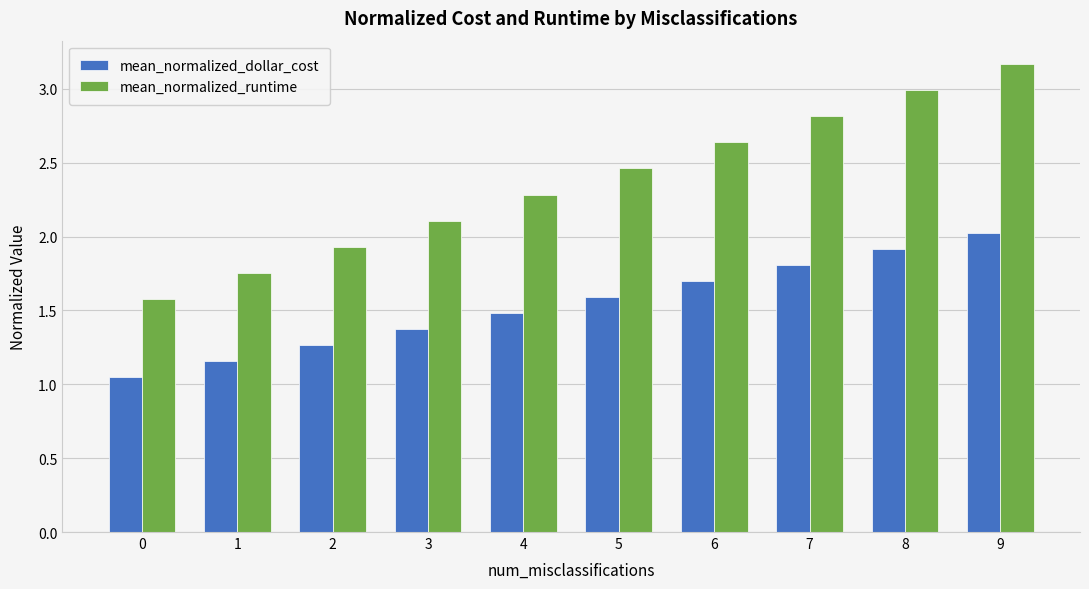

What is the spread (max minus min) of values at 4?

0.8